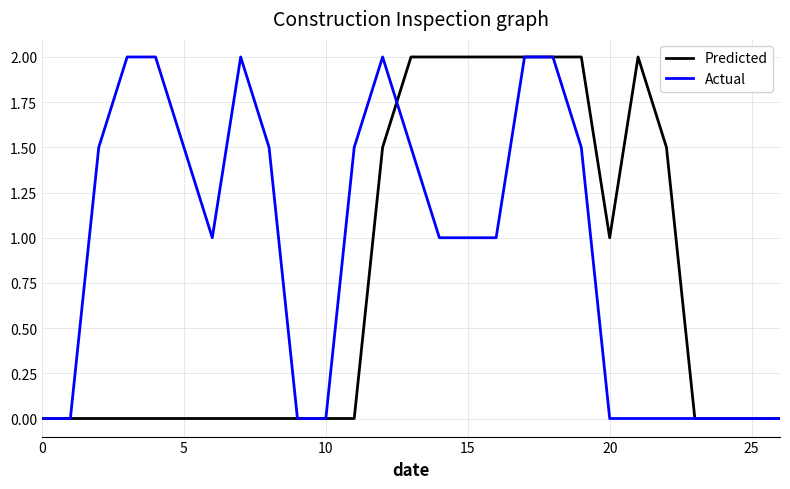

List the series in order of their overall mean, highest first.

Actual, Predicted